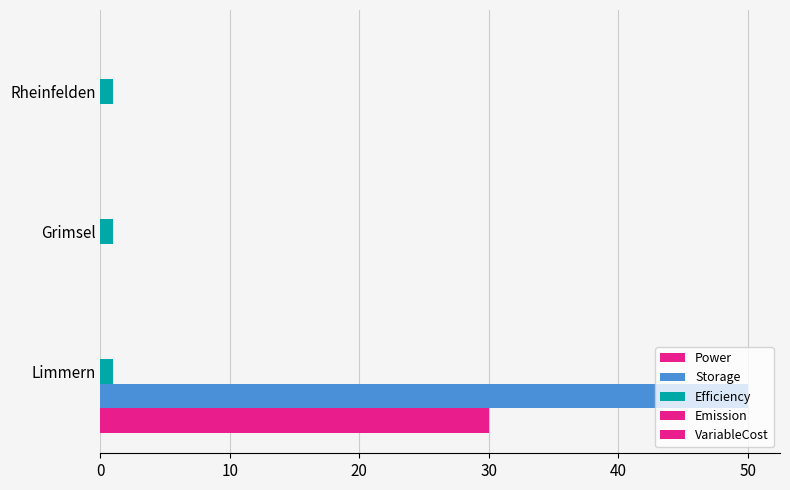

Which series has the largest range (max minus min)?

Storage